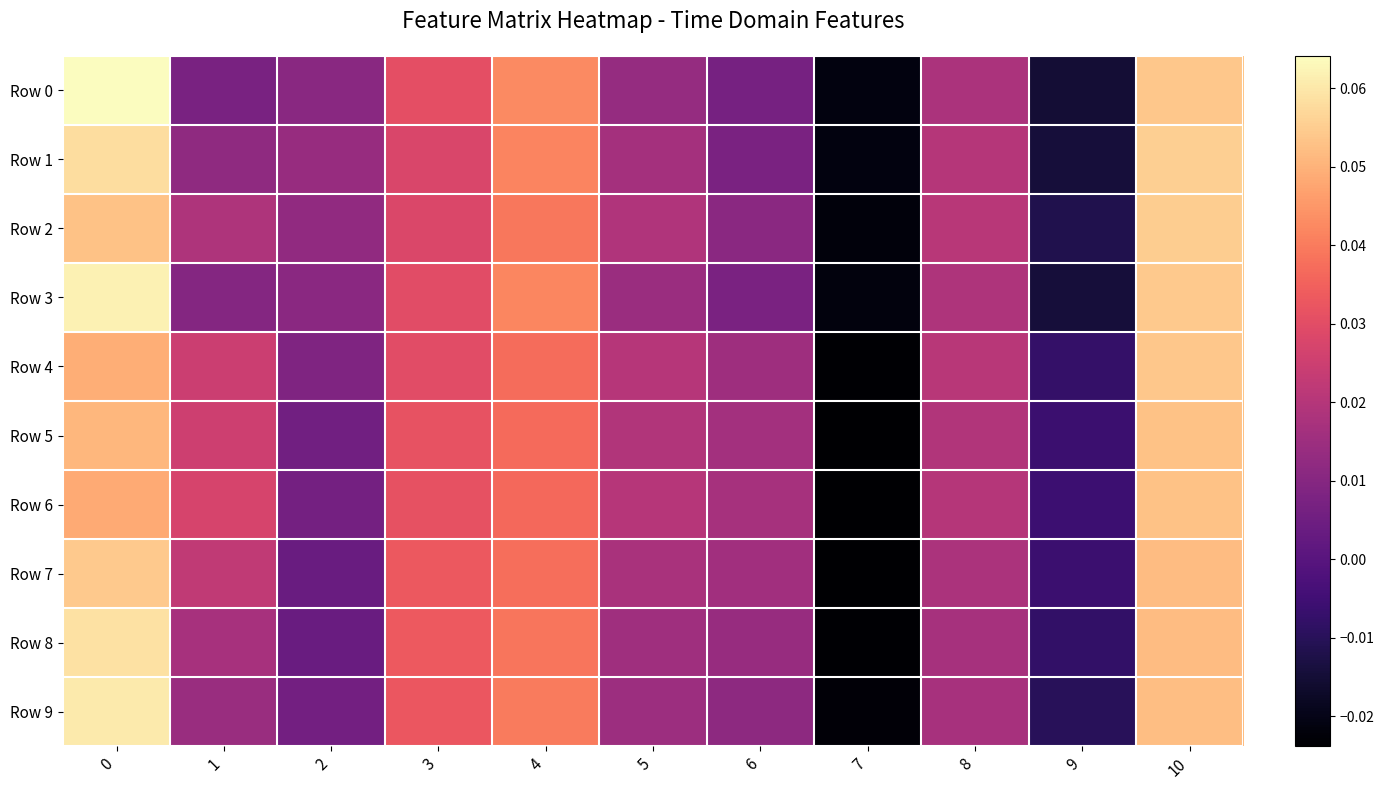

Between 6 and 2, which is larger?

2